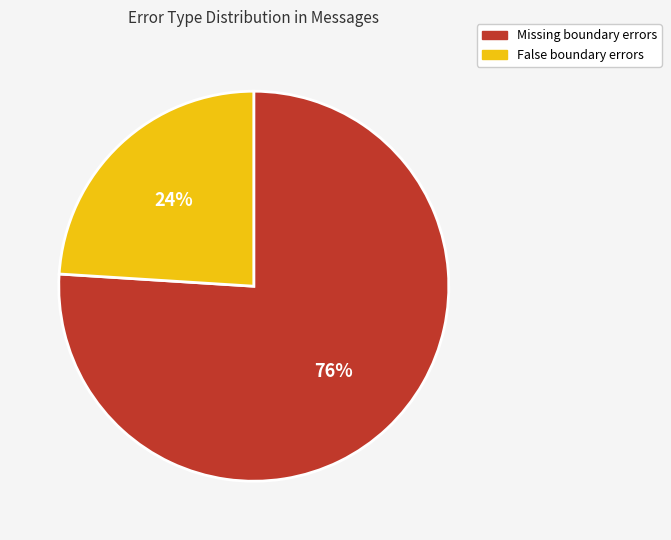

What is the majority slice?

Missing